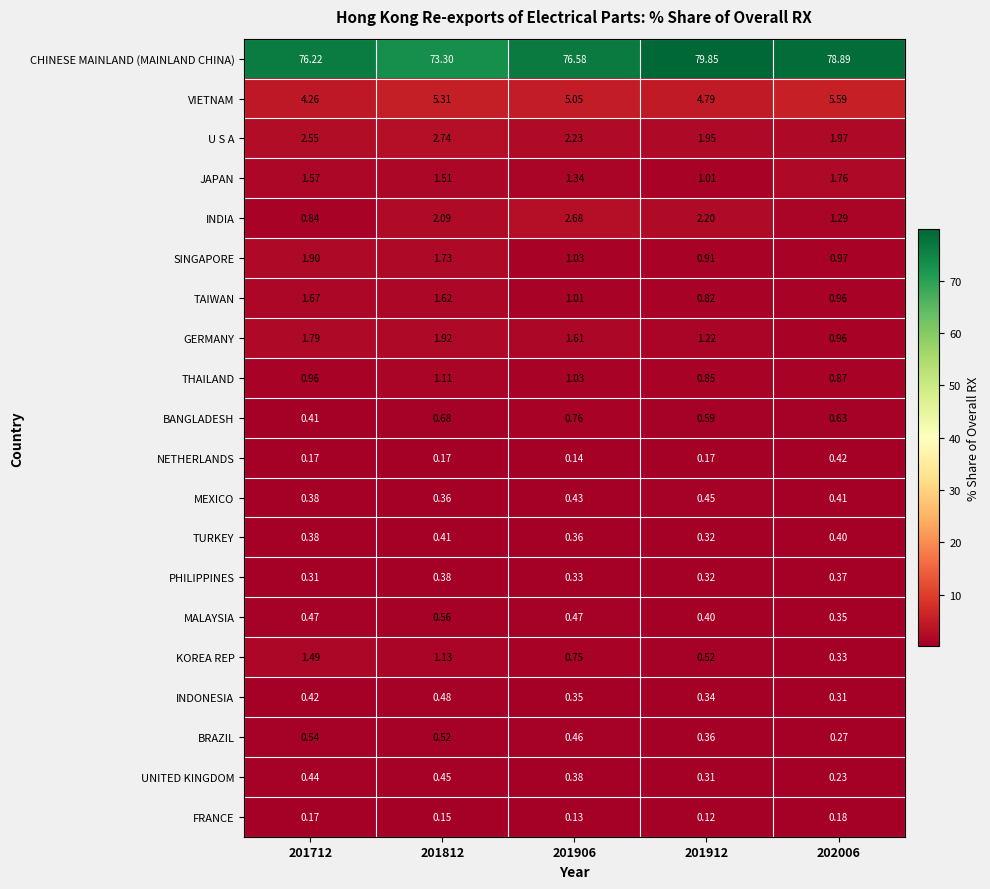

Rank the series at 201812 from lowest to highest value.

FRANCE, NETHERLANDS, MEXICO, PHILIPPINES, TURKEY, UNITED KINGDOM, INDONESIA, BRAZIL, MALAYSIA, BANGLADESH, THAILAND, KOREA REP, JAPAN, TAIWAN, SINGAPORE, GERMANY, INDIA, U S A, VIETNAM, CHINESE MAINLAND (MAINLAND CHINA)